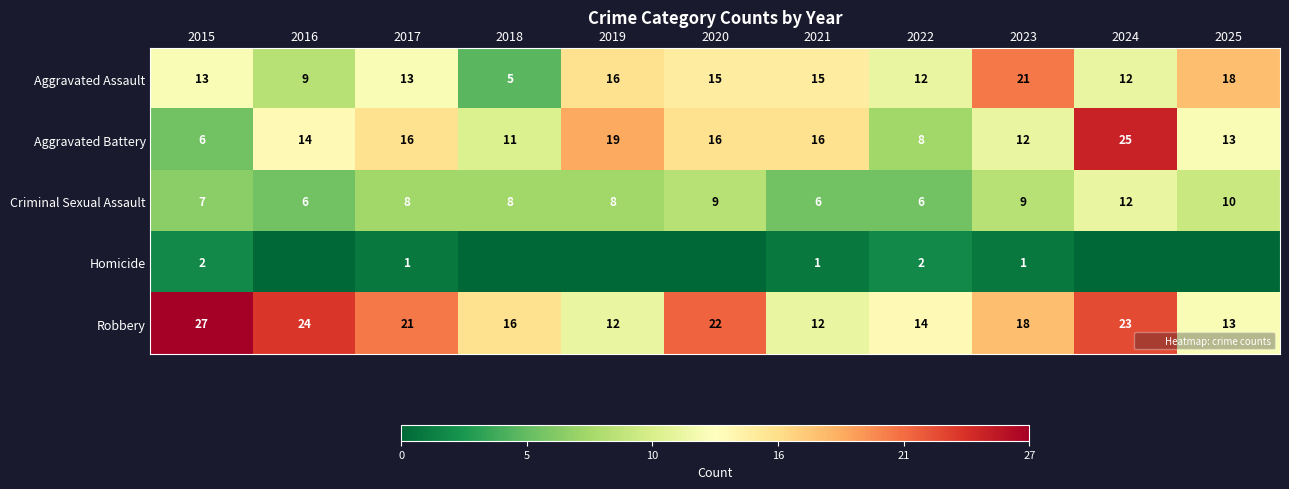

Which series has the largest range (max minus min)?

Aggravated Battery